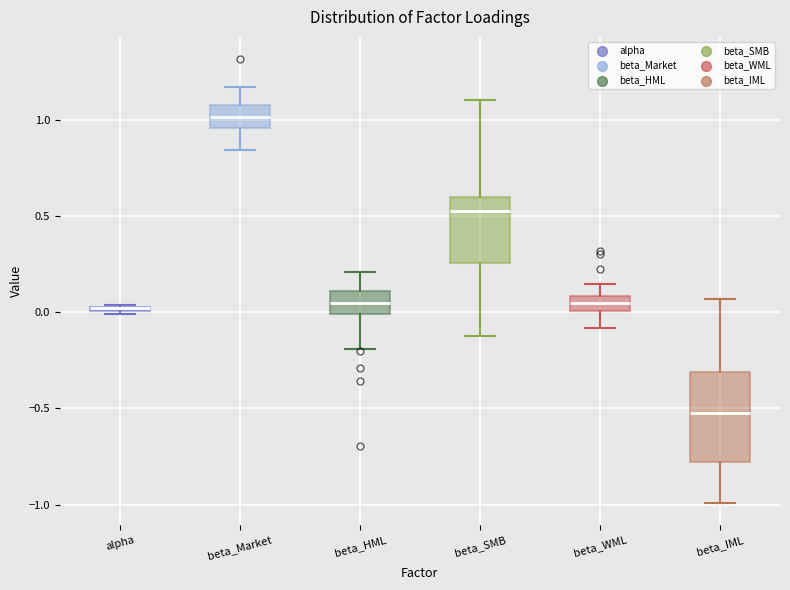

Where is the upper edge of the box for alpha on the y-axis? The values are not printed on the chart, so give them approximately, as read against the axis.

0.05